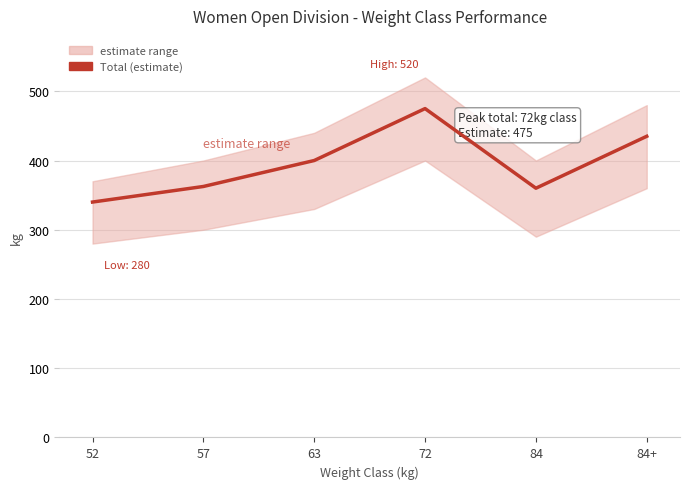

Which label corresponds to the largest value in the chart?

72